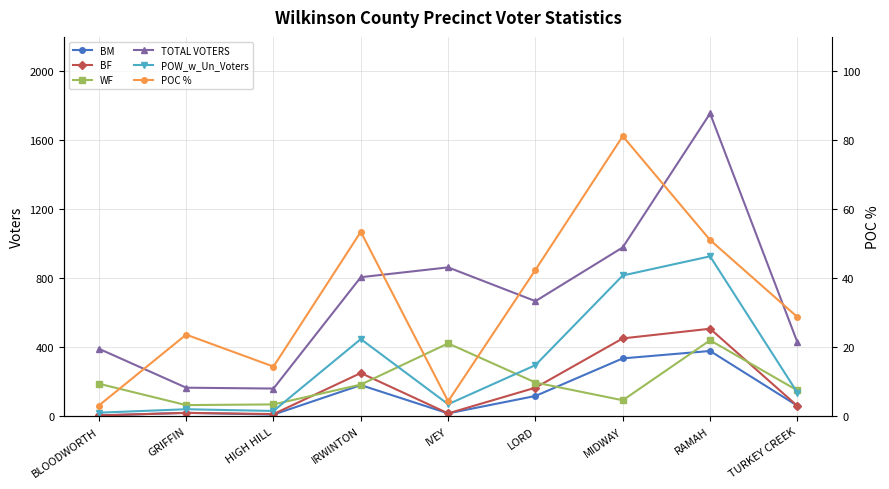

True or false: POC % and POW_w_Un_Voters cross at least once.

False